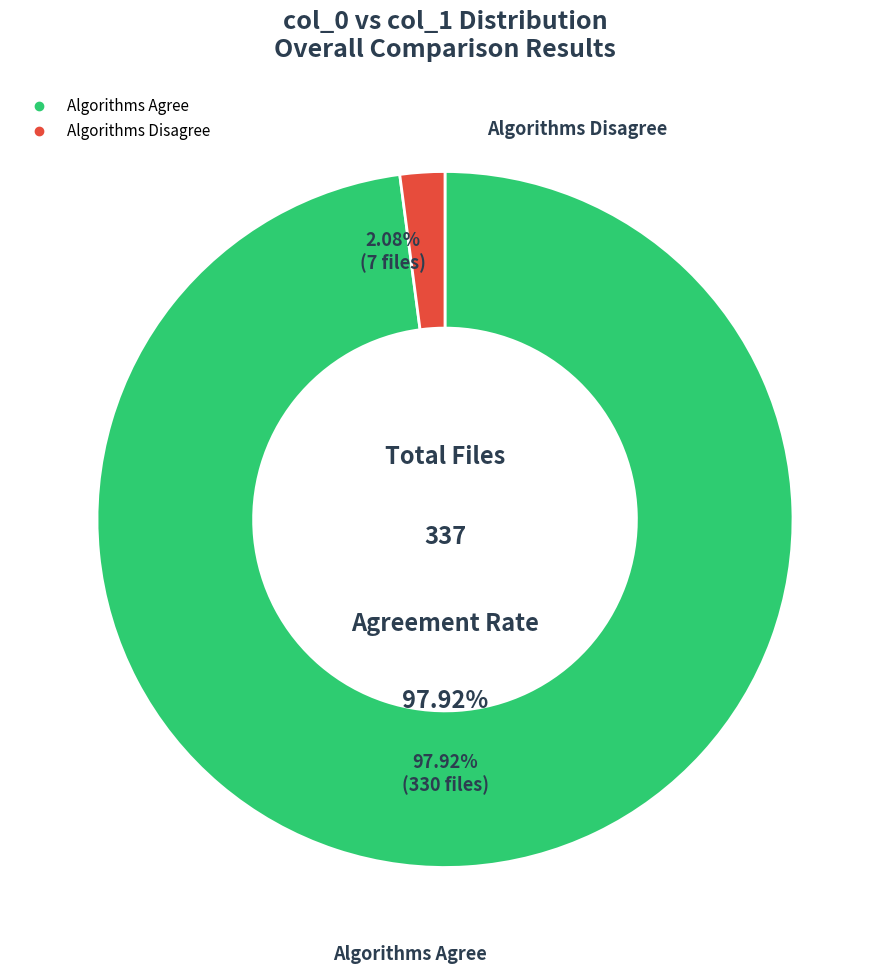

Which has a higher value, 2 or 5?

5